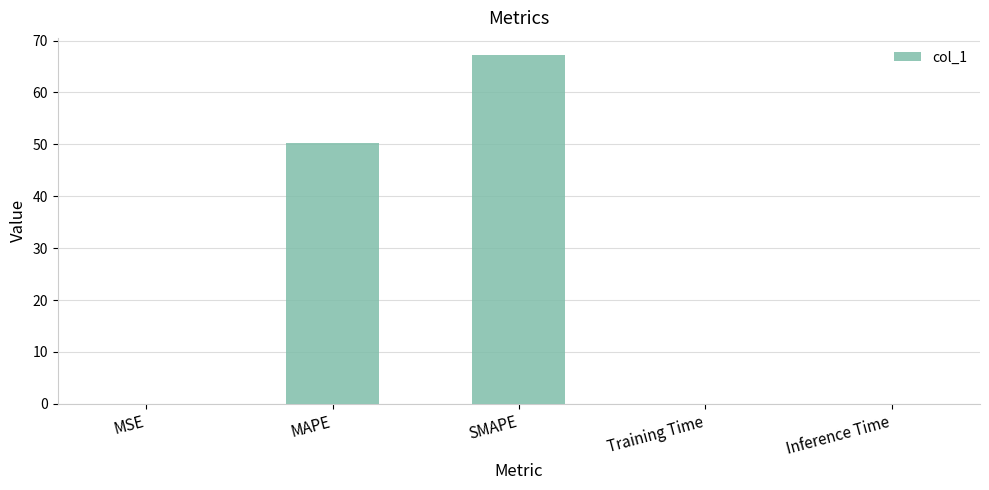

The chart shows a value of 108.1 at SMAPE. True or false?

False